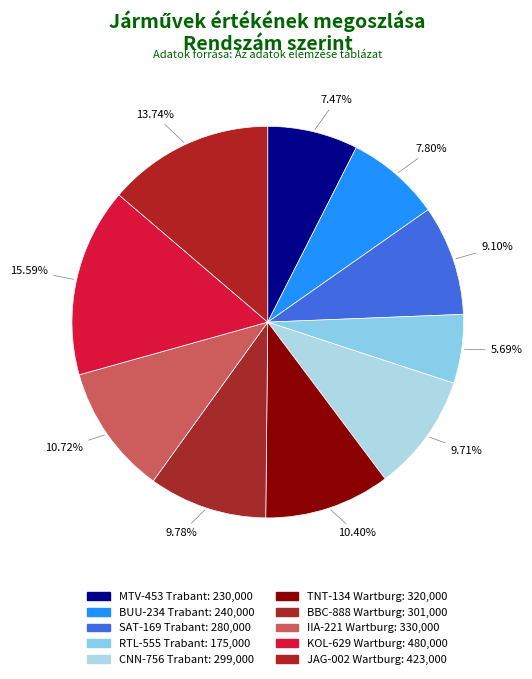

To the nearest percent, what percentage of the pie is CNN-756 Trabant?

10%